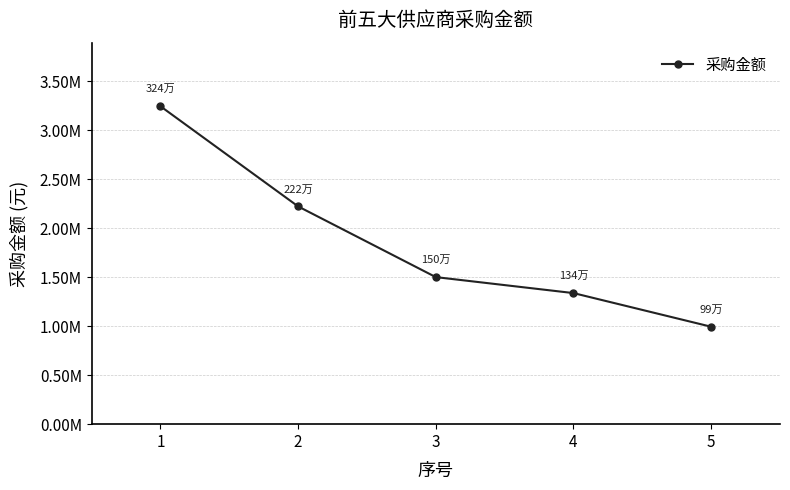

Does the chart have visible grid lines?

Yes